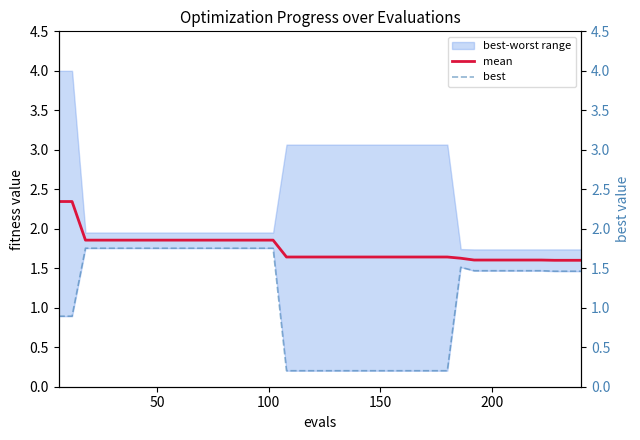

At how many categories does at least one series exceed 2?

2